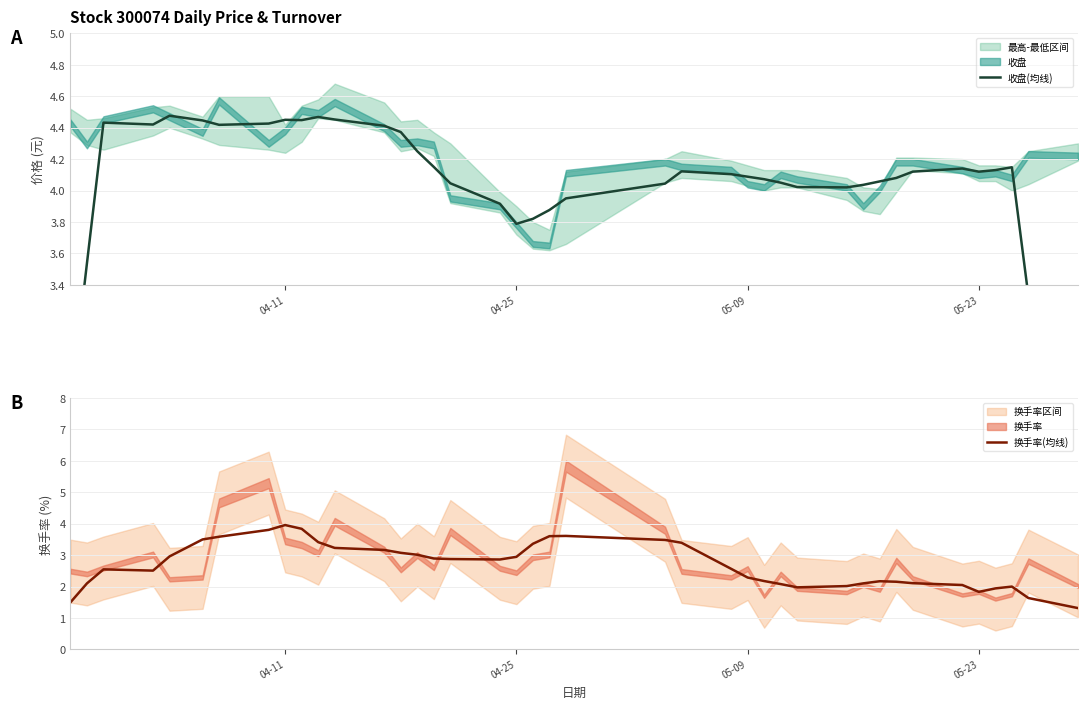

What is the minimum value for 换手率(均线)?

1.3